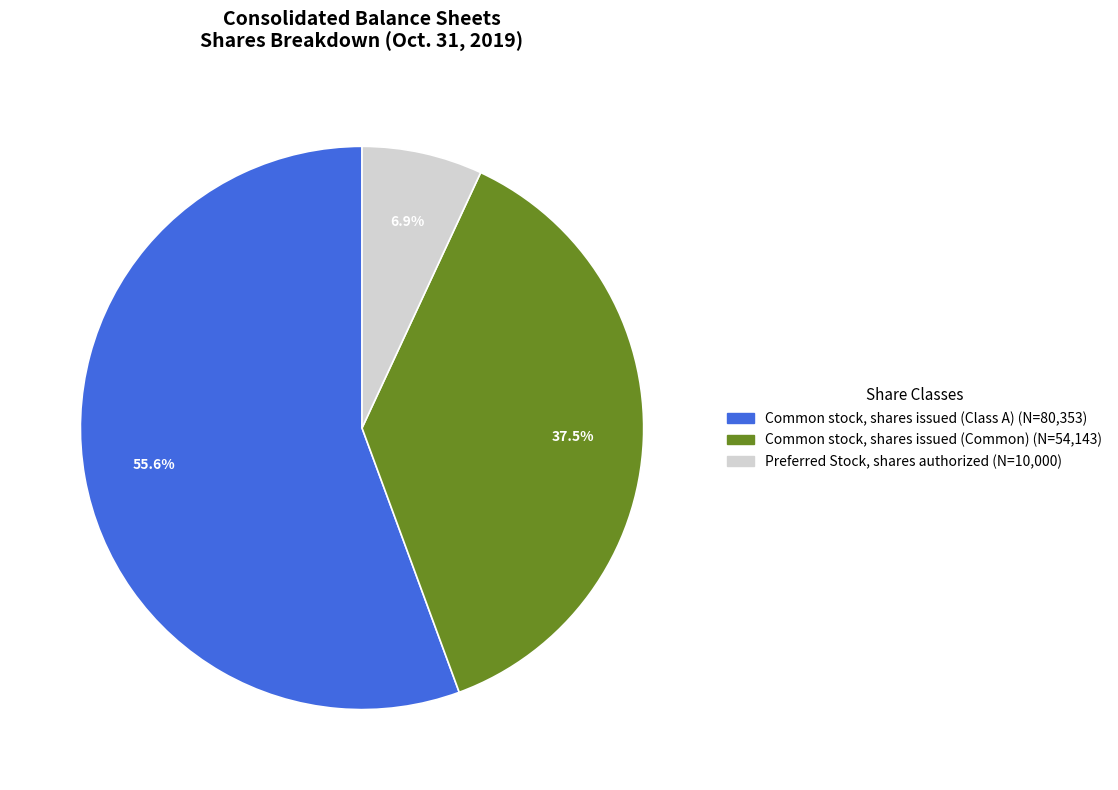

Is Common stock, shares issued (Class A) the majority of the pie?

Yes